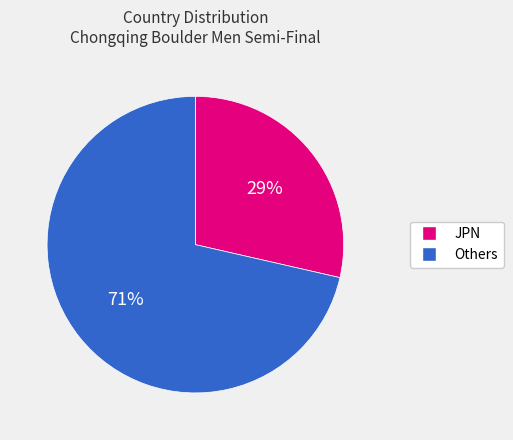

What is the smallest slice in the pie chart?

JPN